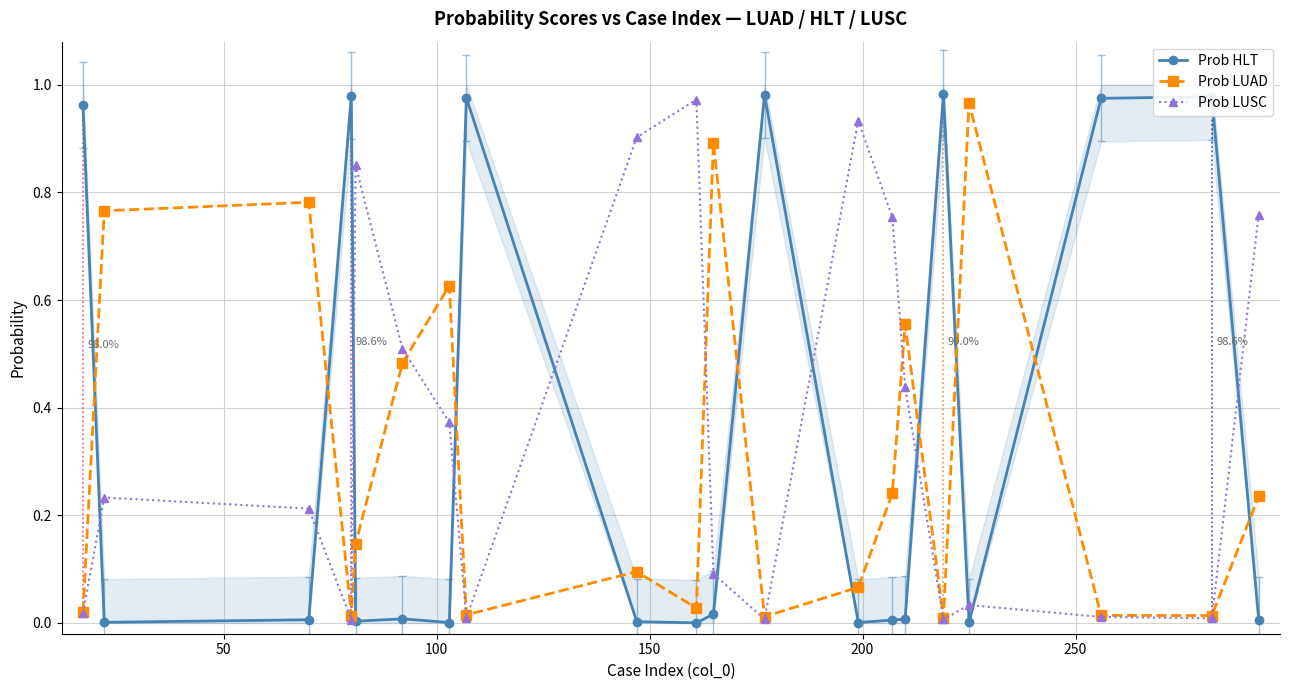

After their last crossing, which series has the higher values: Prob LUAD or Prob HLT?

Prob LUAD